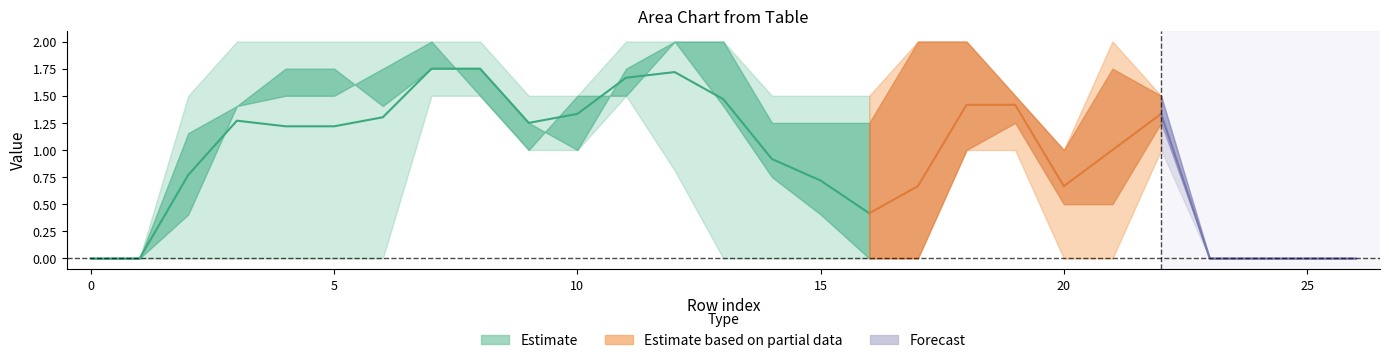

Reading left to right, what are all the values shown in this chart?

col_10: 0.0	0.0	0.0	0.0	0.0	0.8	1.5	1.5	2.0	1.5	1.5	1.5	1.5	2.0	1.5	1.0	0.0	0.0	1.0	1.5	1.0	1.5	1.5	0.0	0.0	0.0	0.0
col_11: 0.0	0.0	0.8	0.8	1.5	2.0	2.0	2.0	1.5	1.0	1.0	1.5	2.0	2.0	1.5	0.8	0.0	0.0	1.0	1.5	1.0	1.0	1.5	0.0	0.0	0.0	0.0
col_12: 0.0	0.0	1.5	2.0	2.0	1.5	0.8	1.5	2.0	1.5	1.0	2.0	2.0	0.8	0.0	0.0	0.0	0.0	1.0	1.0	0.0	0.0	1.0	0.0	0.0	0.0	0.0
col_13: 0.0	0.0	1.5	2.0	0.8	0.0	0.0	1.5	2.0	1.5	1.5	2.0	0.8	0.0	0.0	0.0	0.0	0.0	1.5	1.5	0.0	0.0	1.0	0.0	0.0	0.0	0.0
col_15: 0.0	0.0	0.8	2.0	1.5	1.5	1.5	2.0	1.5	1.0	1.5	1.5	2.0	2.0	1.5	1.5	1.5	2.0	2.0	1.5	1.0	1.5	1.5	0.0	0.0	0.0	0.0
col_16: 0.0	0.0	0.0	0.8	1.5	1.5	2.0	2.0	1.5	1.0	1.5	1.5	2.0	2.0	1.0	1.0	1.0	2.0	2.0	1.5	1.0	2.0	1.5	0.0	0.0	0.0	0.0